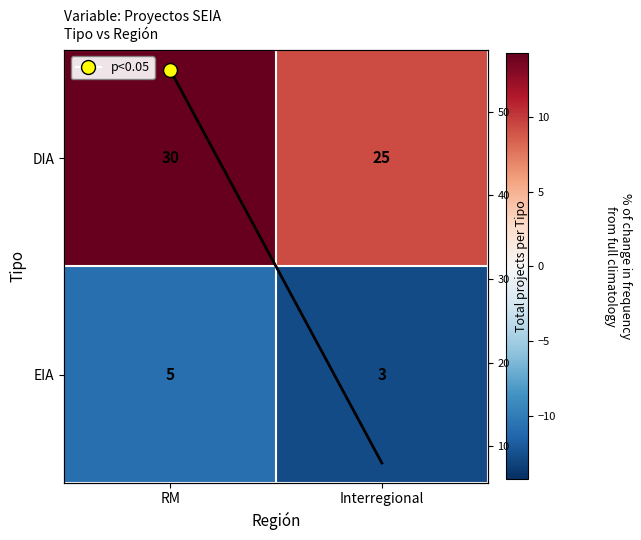

The value of EIA at Interregional is -12.8. True or false?

True